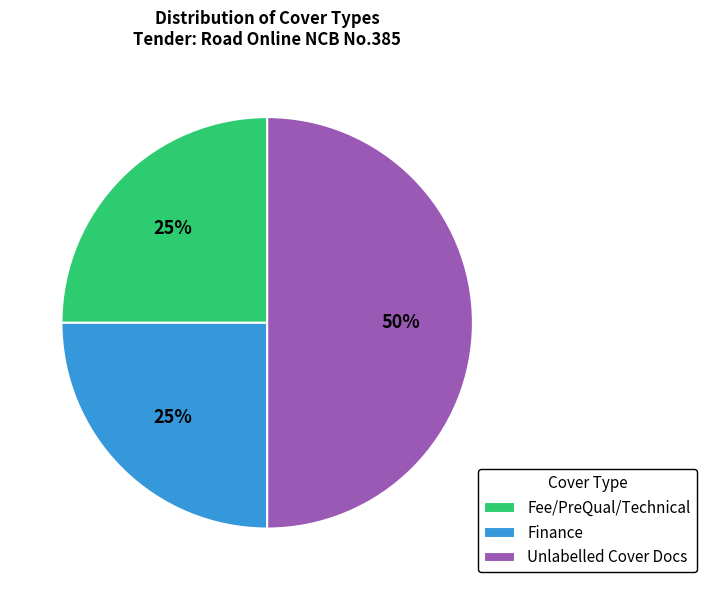

What is the ratio of the value at Fee/PreQual/Technical to the value at Finance?

1.0